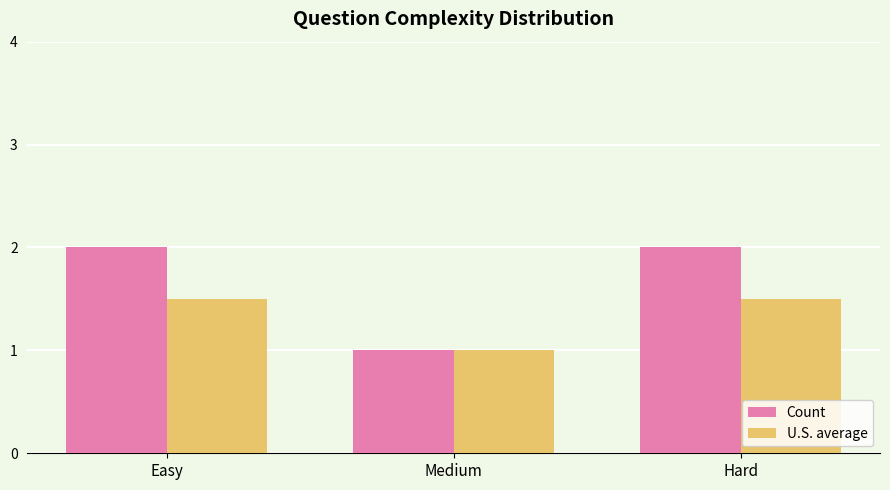

What are all the series names shown in the legend?

Count, U.S. average